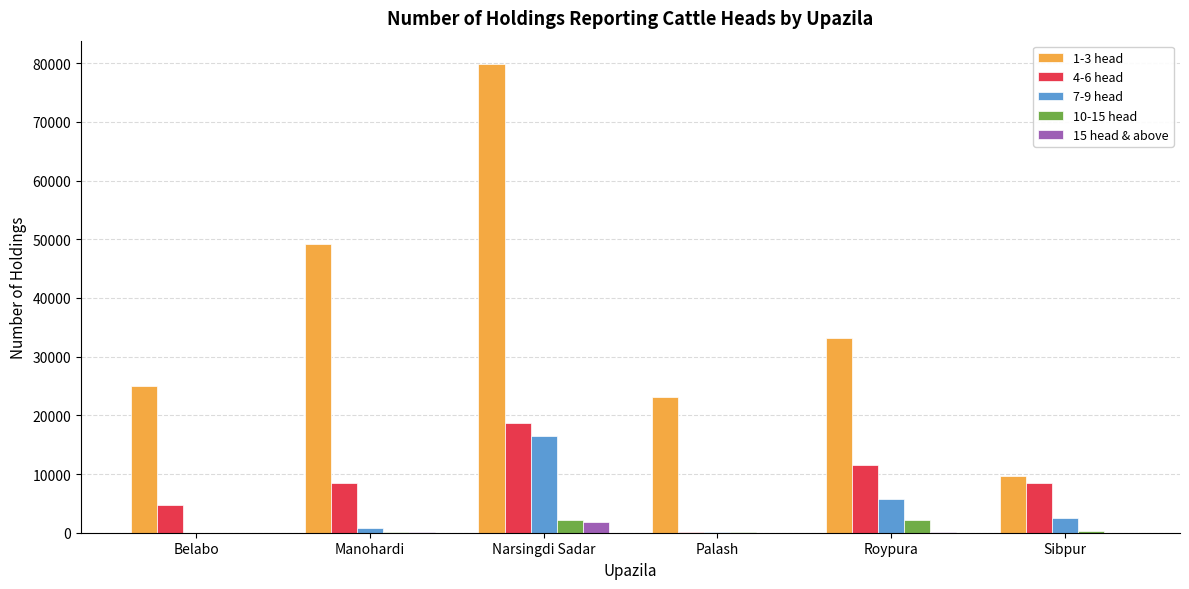

Which series has the largest total across all categories?

1-3 head